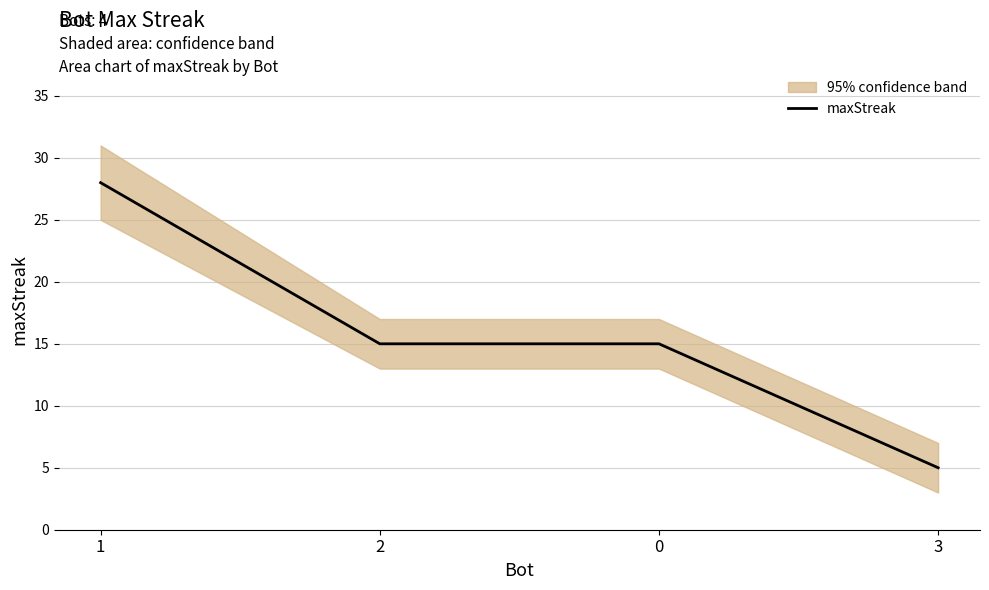

Does the chart display data point markers on the line(s)?

No